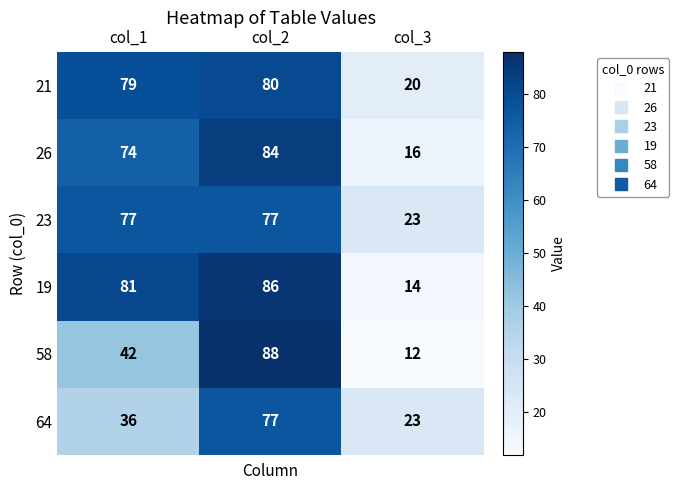

How many 58 values are between 12 and 88?

3